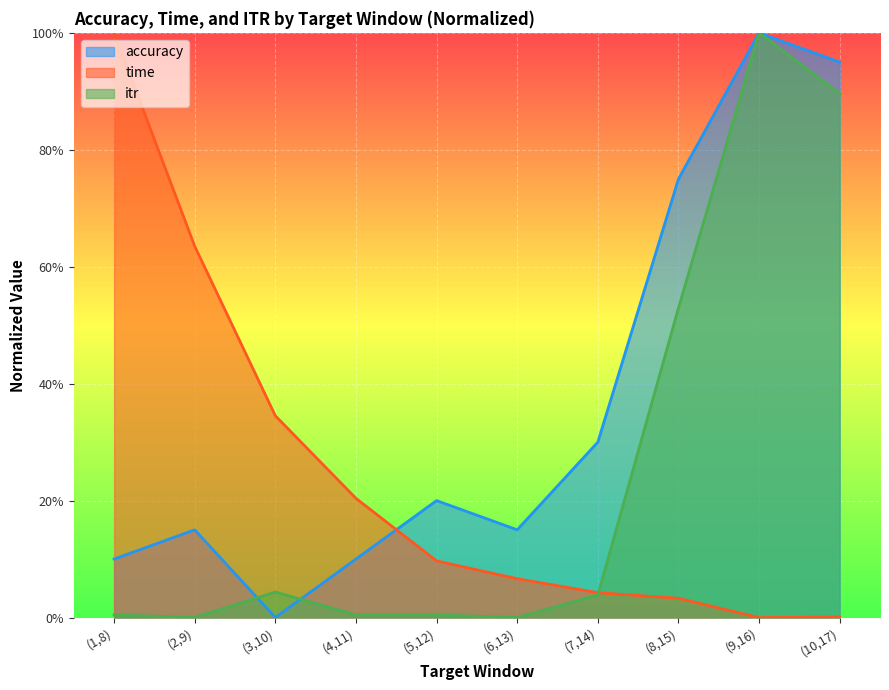

At which label does itr reach its peak?

(9,16)